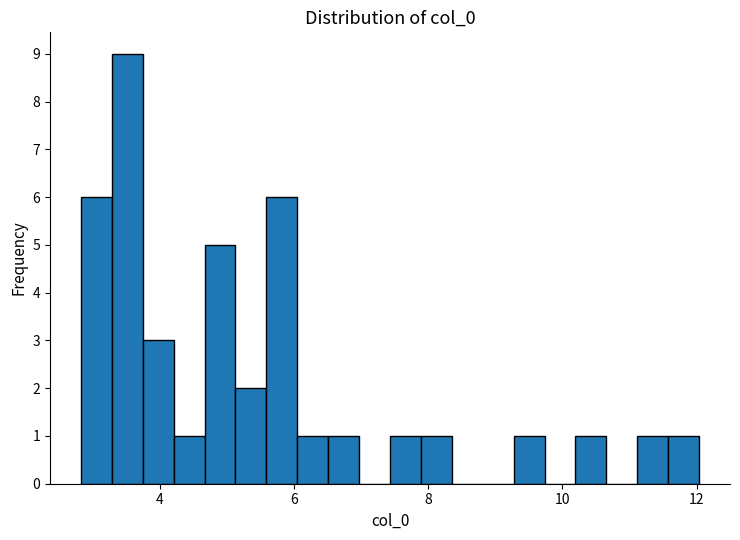

Read against the x-axis, roughly where is the centre of the tallest bar?

3.6